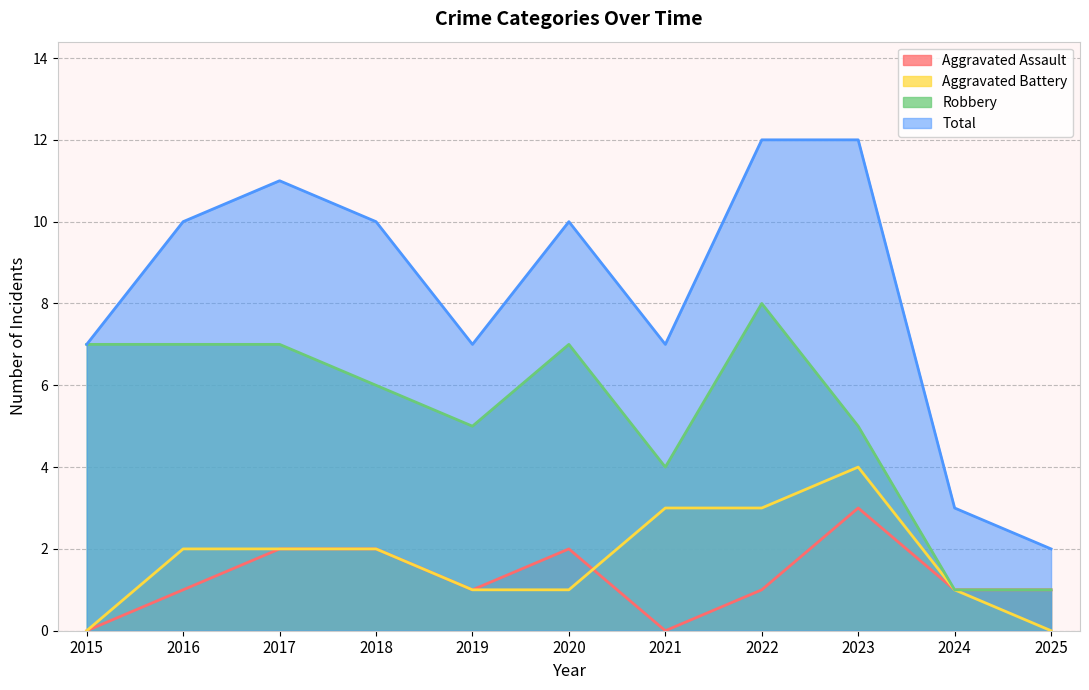

At which label does Robbery first exceed 6?

2015